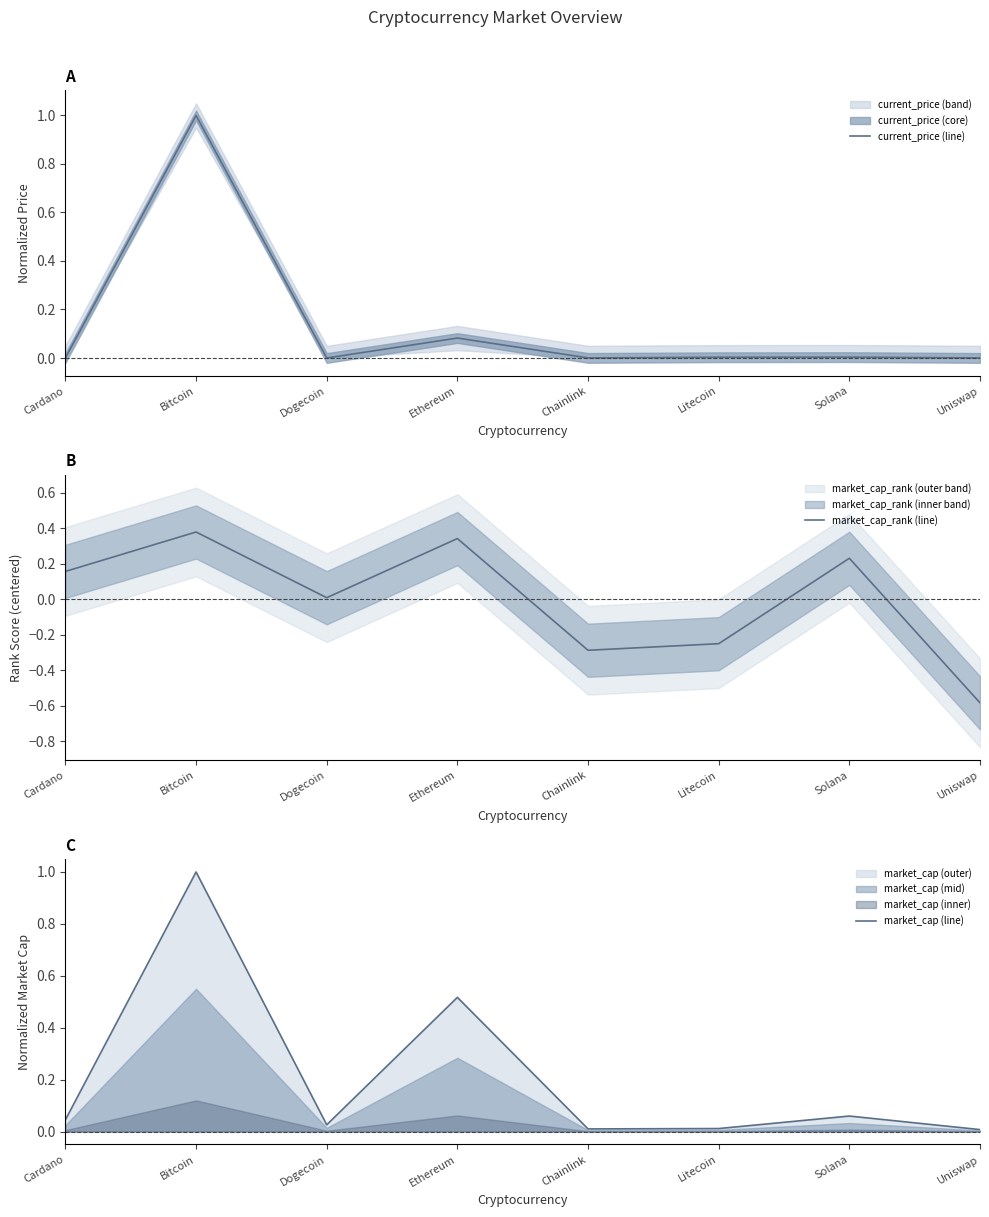

How many interior local valleys does the current_price (line) series have?

2